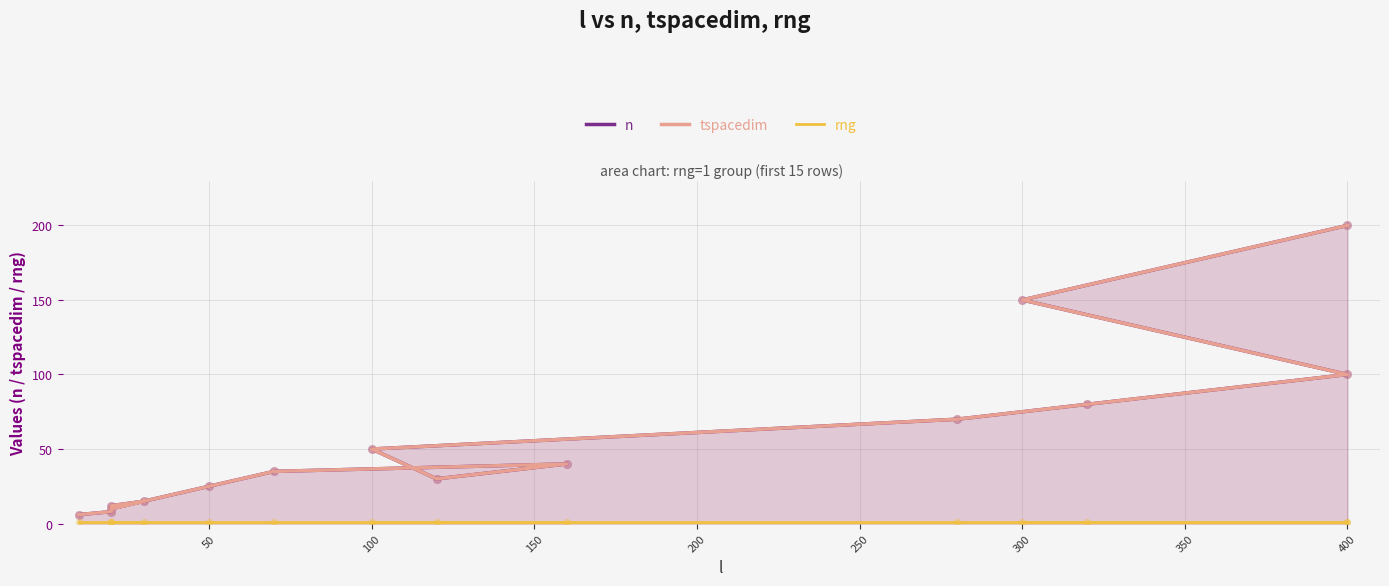

Is the value of n at 50 greater than the value of rng at 200?

Yes